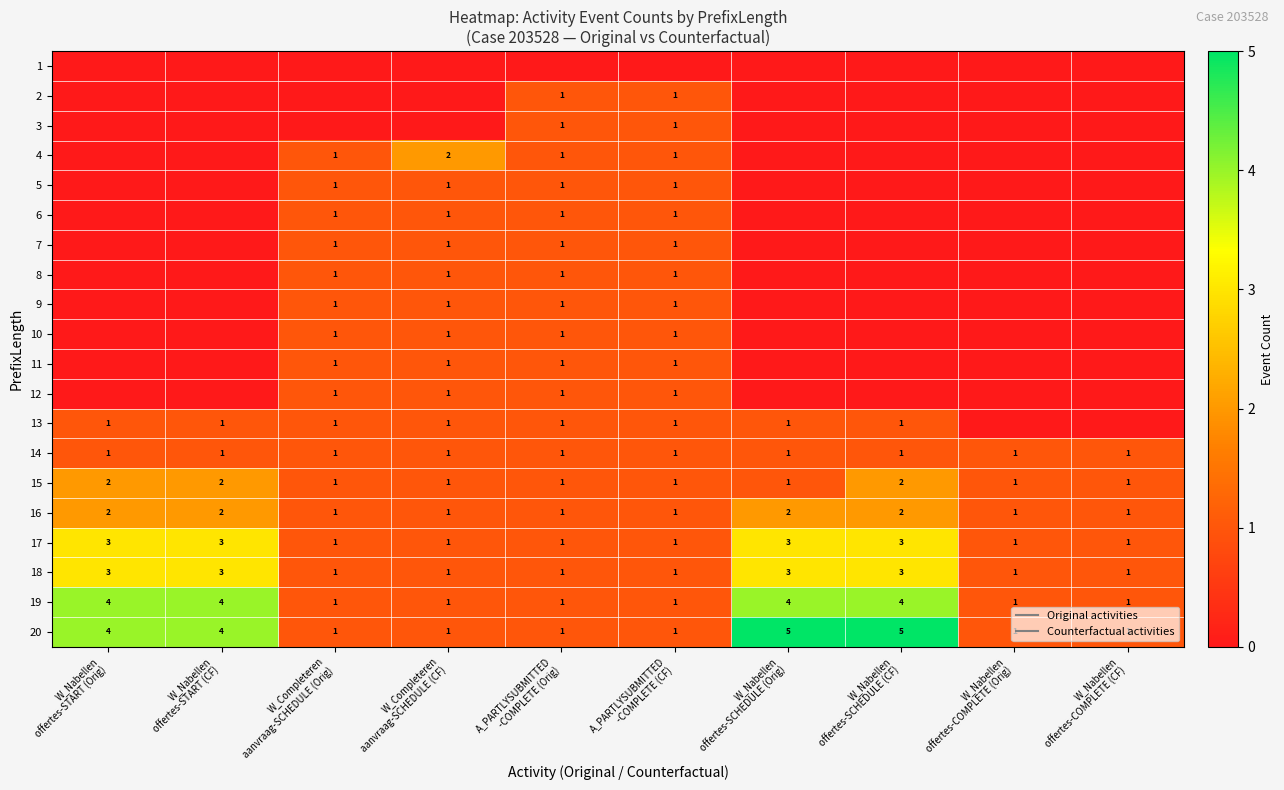

How many positive values does the 6 series have?

4